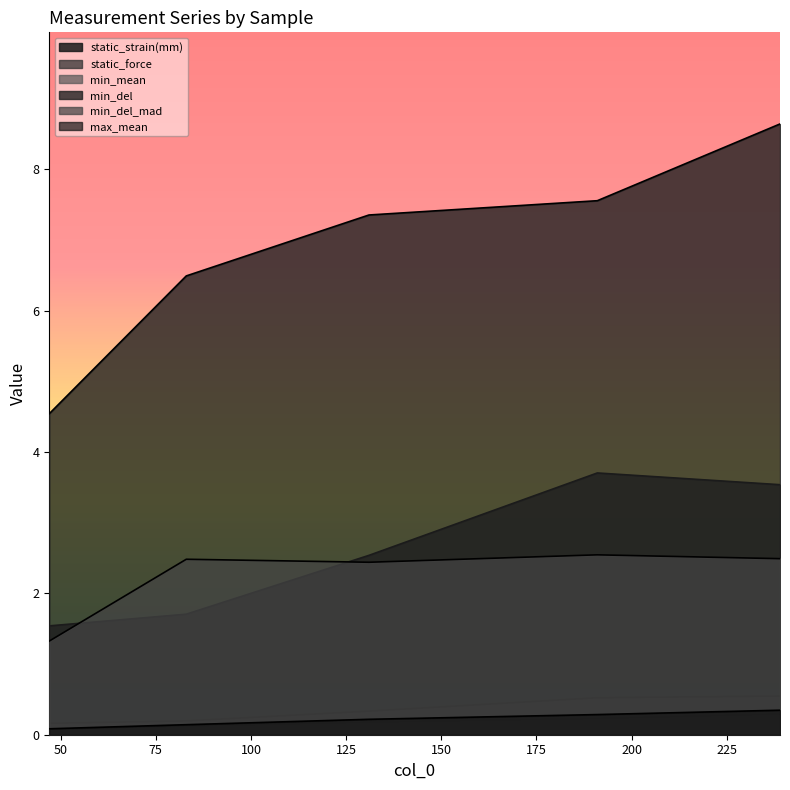

What value does the static_strain(mm) series have at 131?

2.5